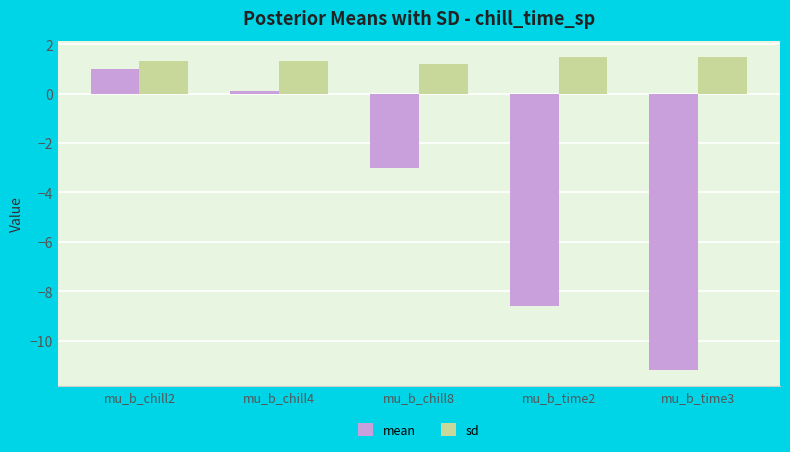

Which series changed the most between mu_b_chill8 and mu_b_time3?

mean